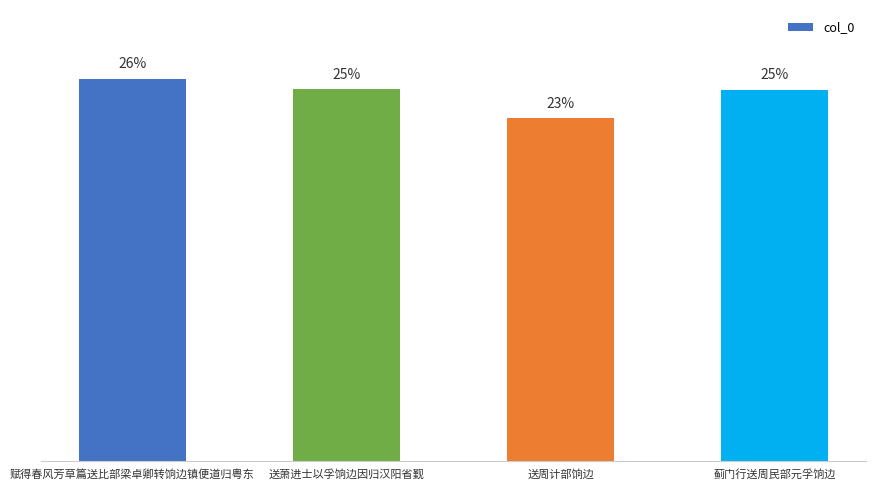

Does the chart contain any negative values?

No